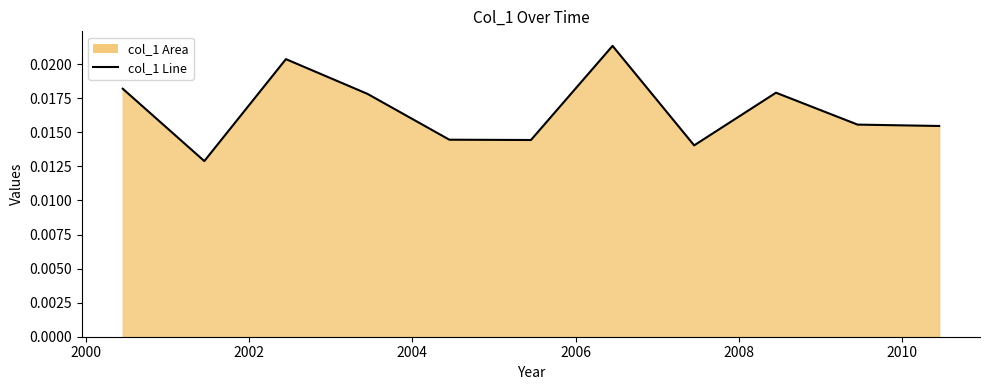

How many lines are shown in the chart?

1